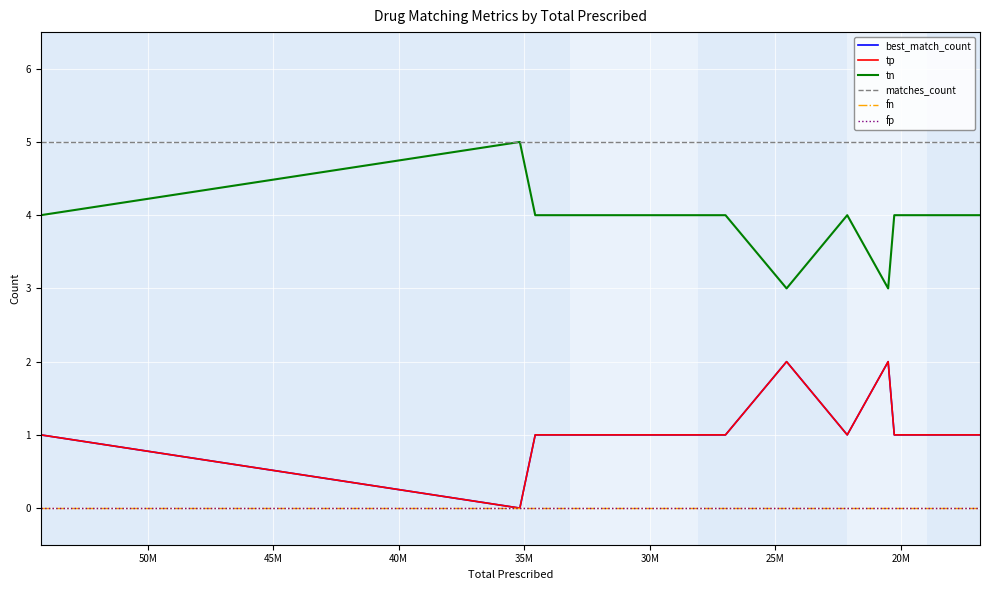

What is the minimum value for tn?

3